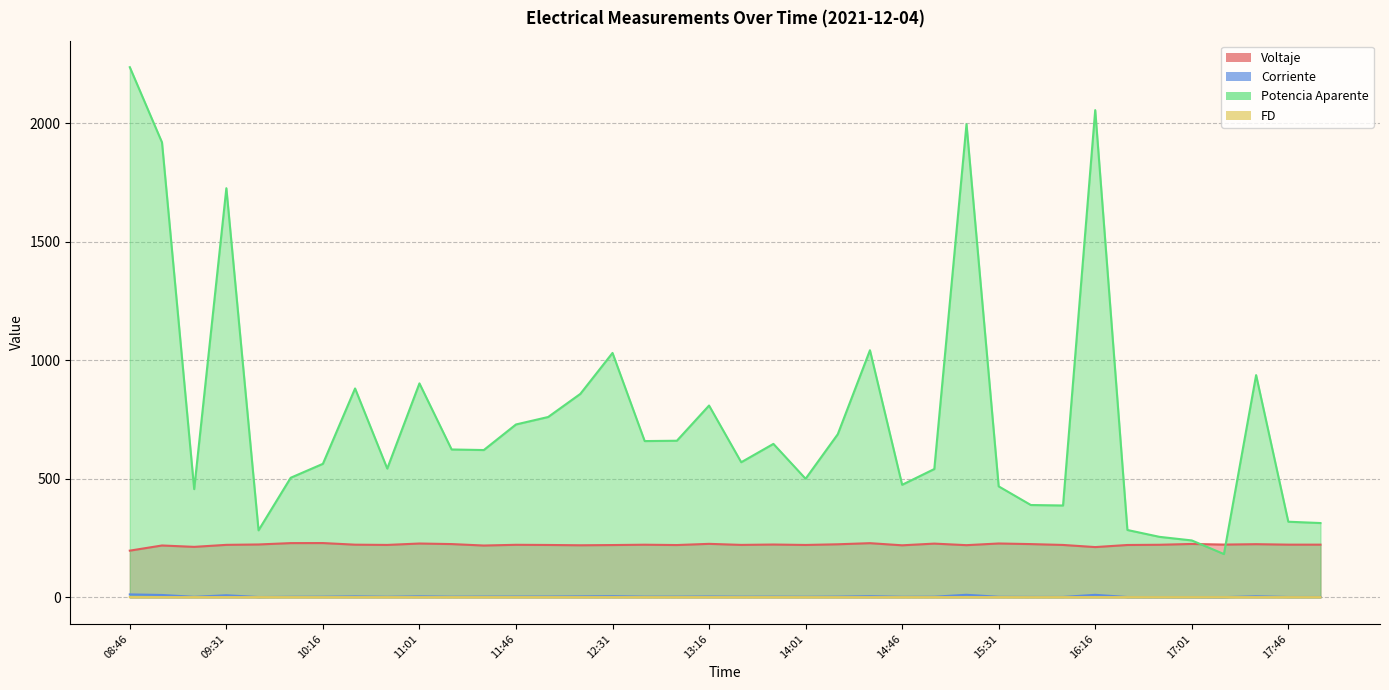

What is the approximate value of Corriente at 35?

4.5